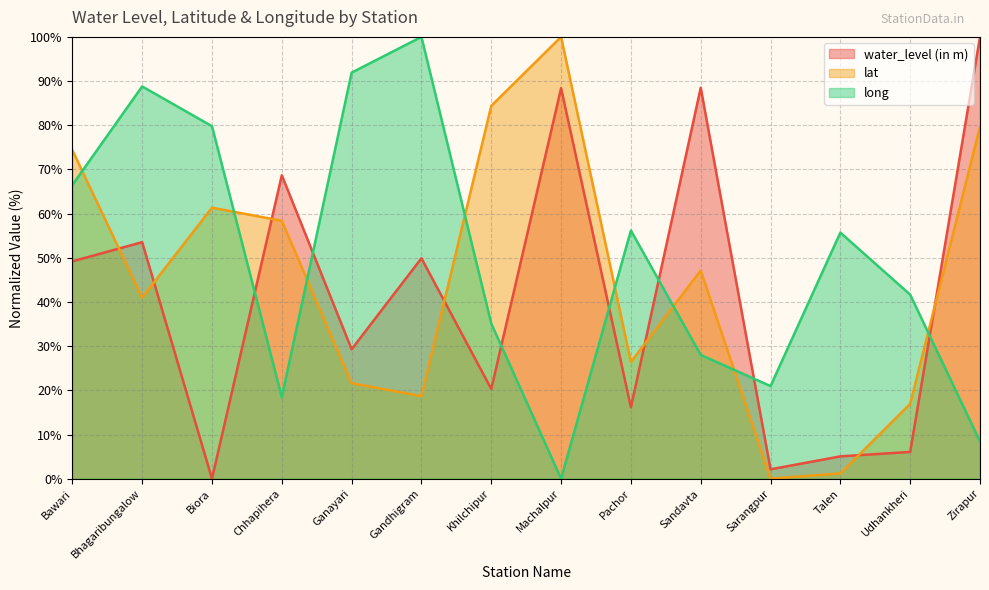

Between Chhapihera and Pachor, which is larger?

Chhapihera